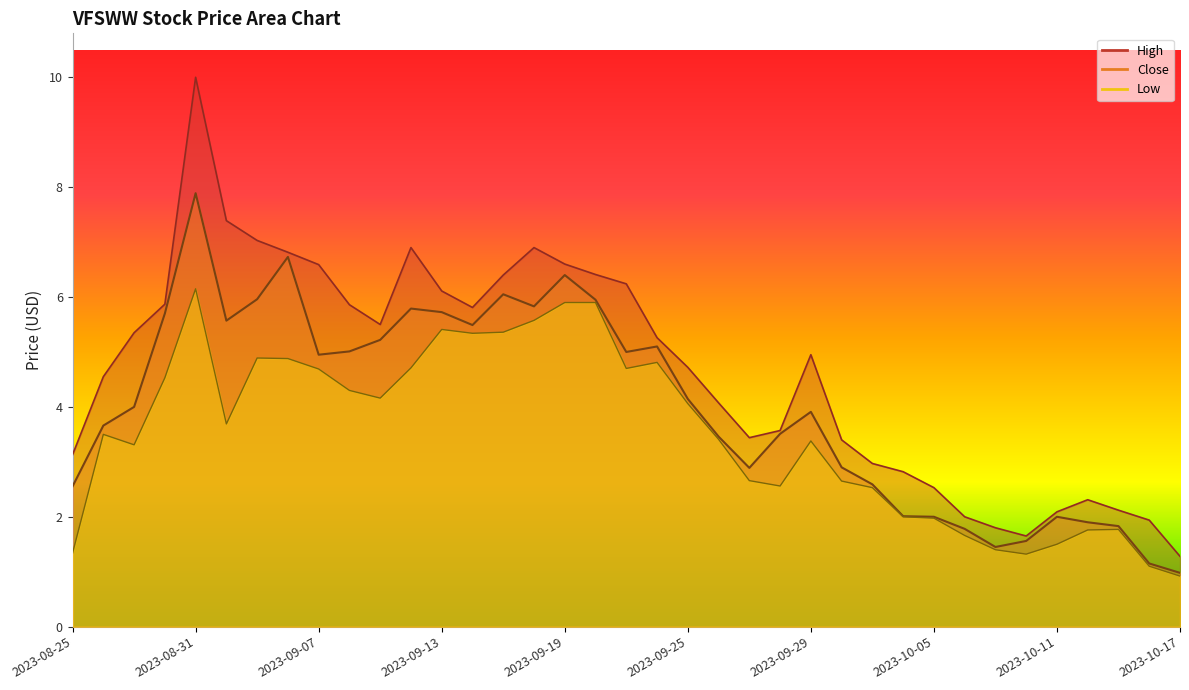

True or false: Low and High intersect in this chart.

False